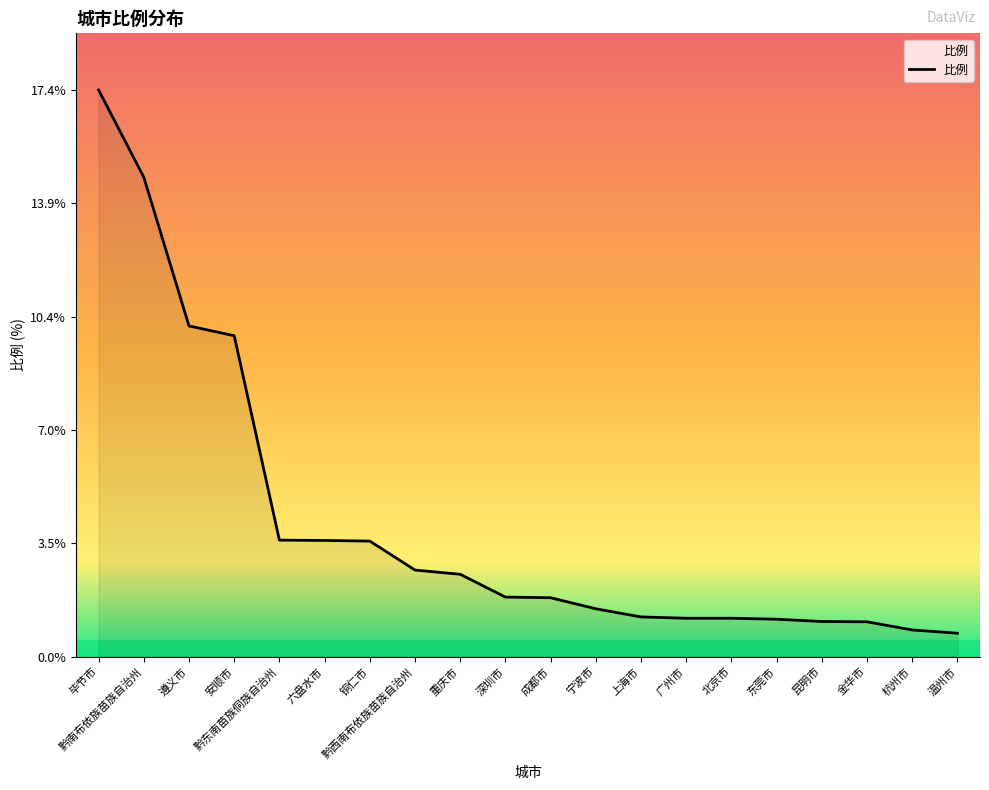

What is the difference between the maximum and minimum values?

16.7